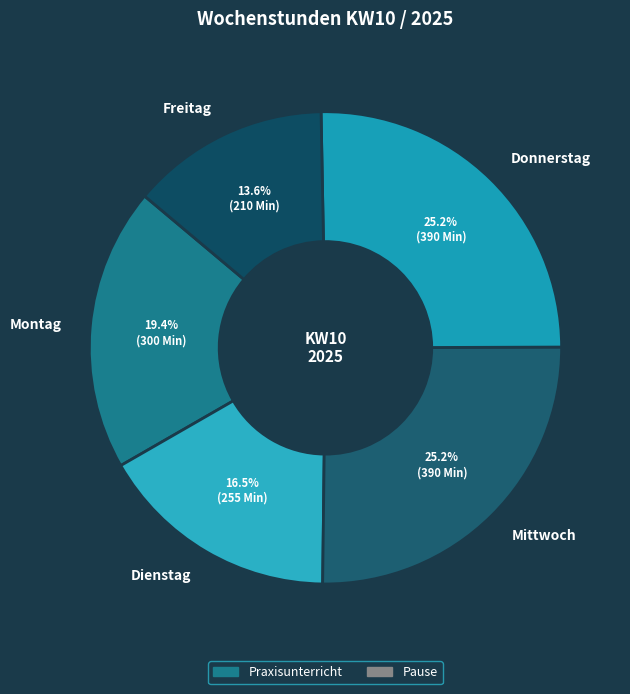

Is Mittwoch the majority of the pie?

No